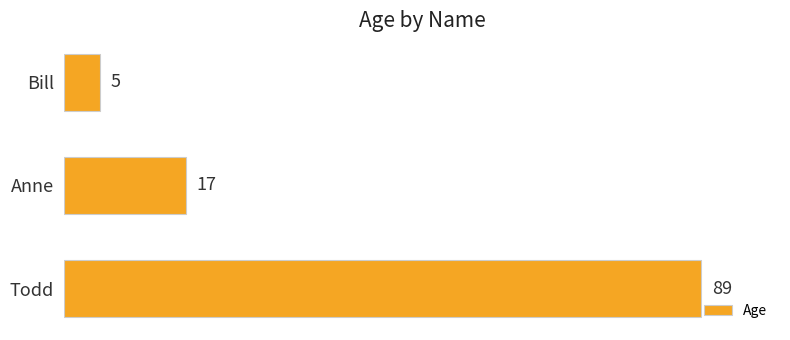

Which has a higher value, Anne or Bill?

Anne